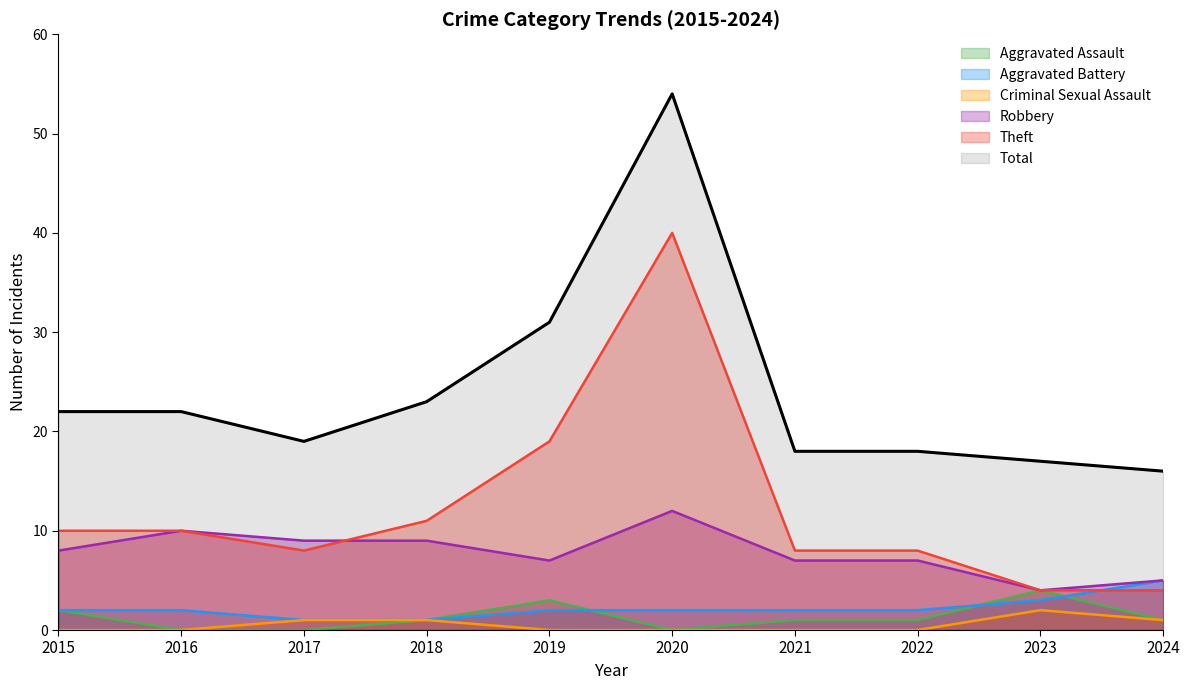

After their last crossing, which series has the higher values: Theft or Robbery?

Theft